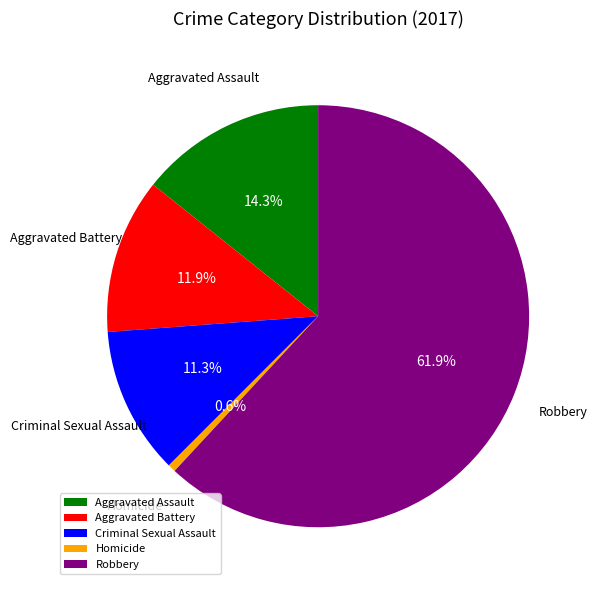

How many slices are in this pie chart?

5